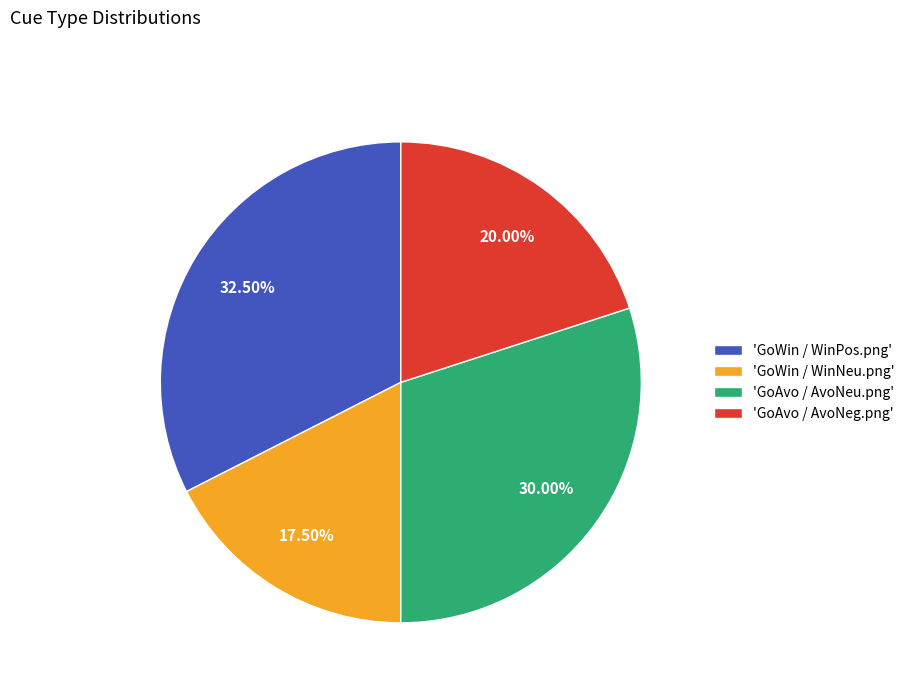

Does any single category account for the majority?

No